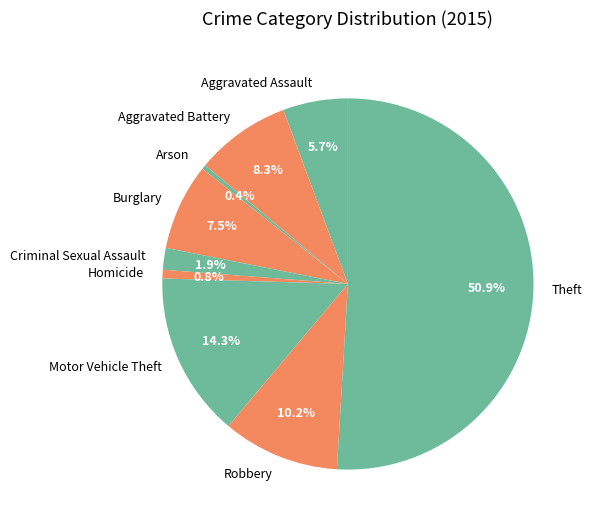

To the nearest percent, what is the average slice percentage?

11%